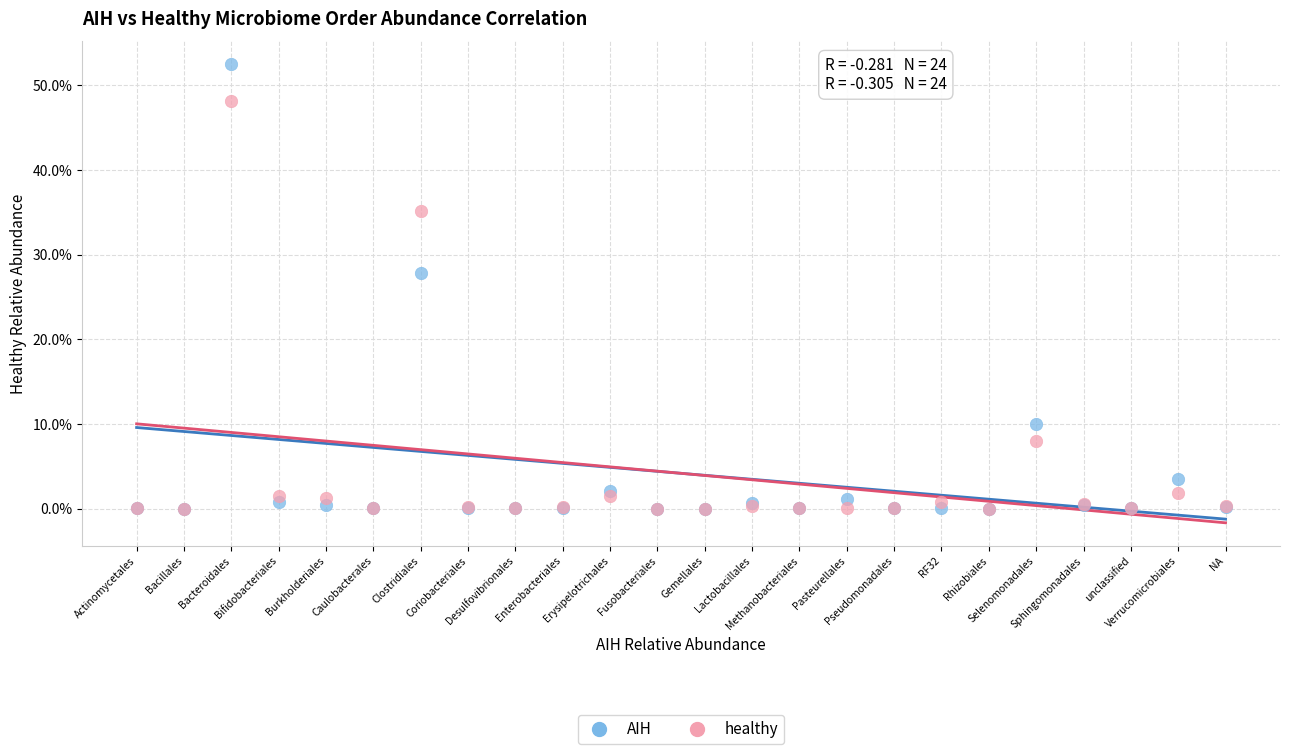

Which series reaches the maximum Y coordinate?

AIH